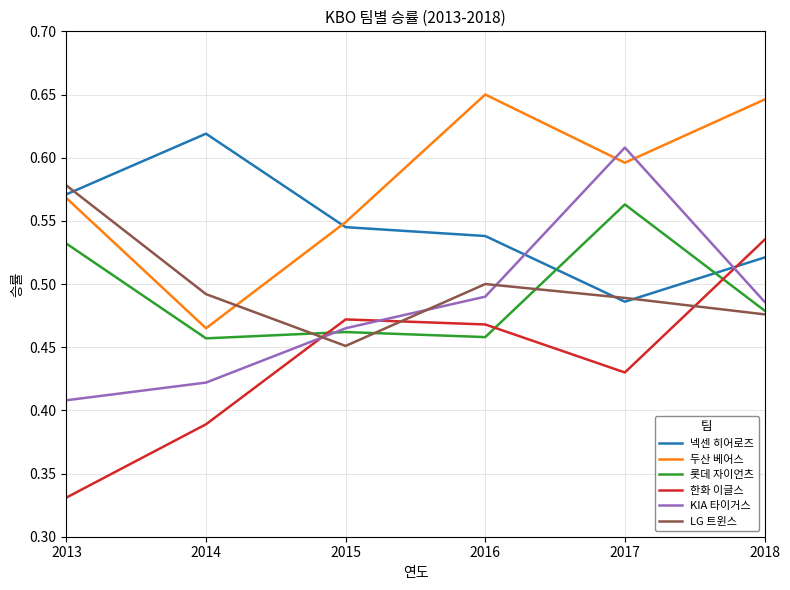

How many intersections are there between 한화 이글스 and KIA 타이거스?

3